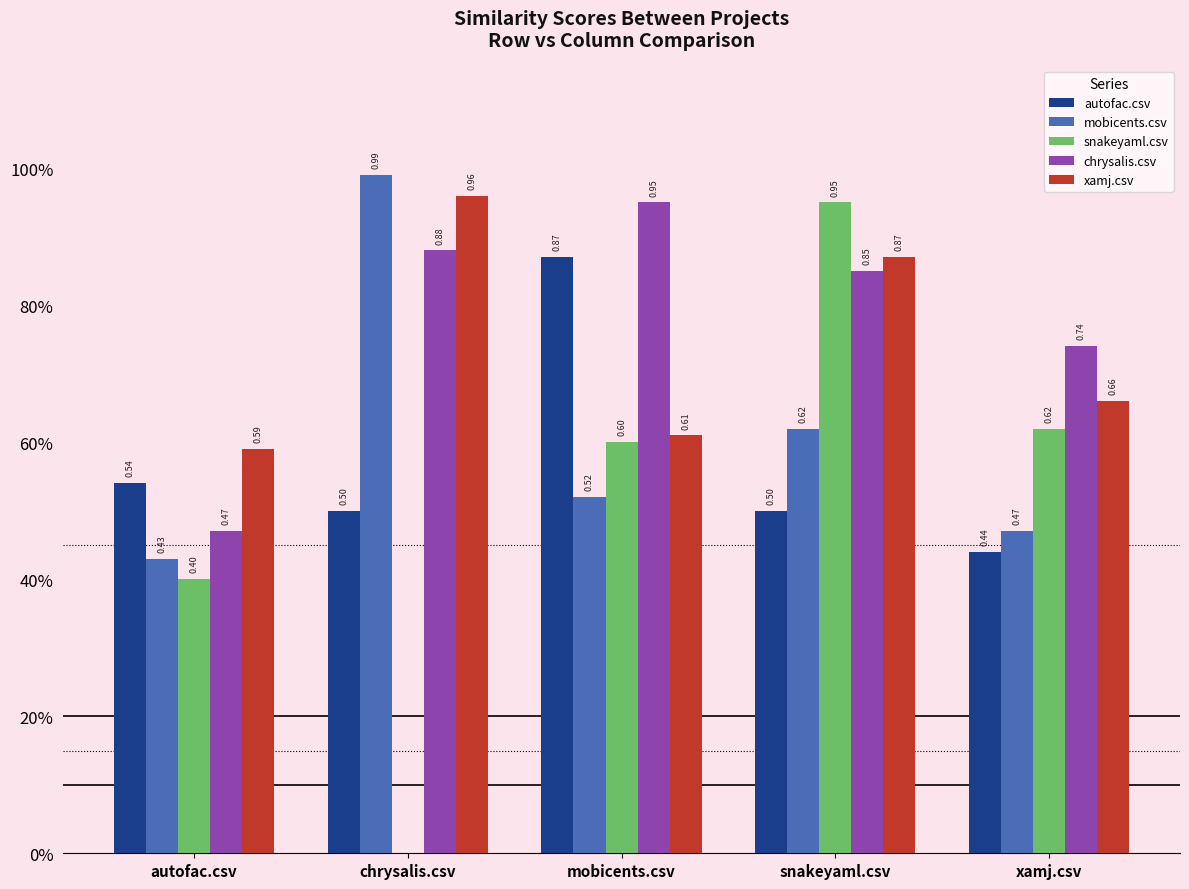

Reading left to right, extract all data points from this chart.

autofac.csv: 0.5	0.5	0.9	0.5	0.4
mobicents.csv: 0.4	1.0	0.5	0.6	0.5
snakeyaml.csv: 0.4	0.0	0.6	0.9	0.6
chrysalis.csv: 0.5	0.9	0.9	0.8	0.7
xamj.csv: 0.6	1.0	0.6	0.9	0.7